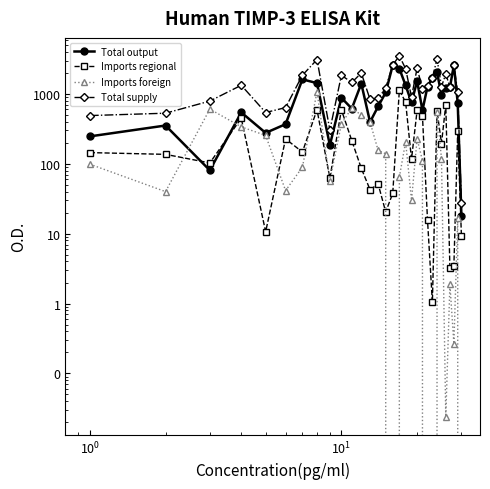

Does the chart display data point markers on the line(s)?

Yes